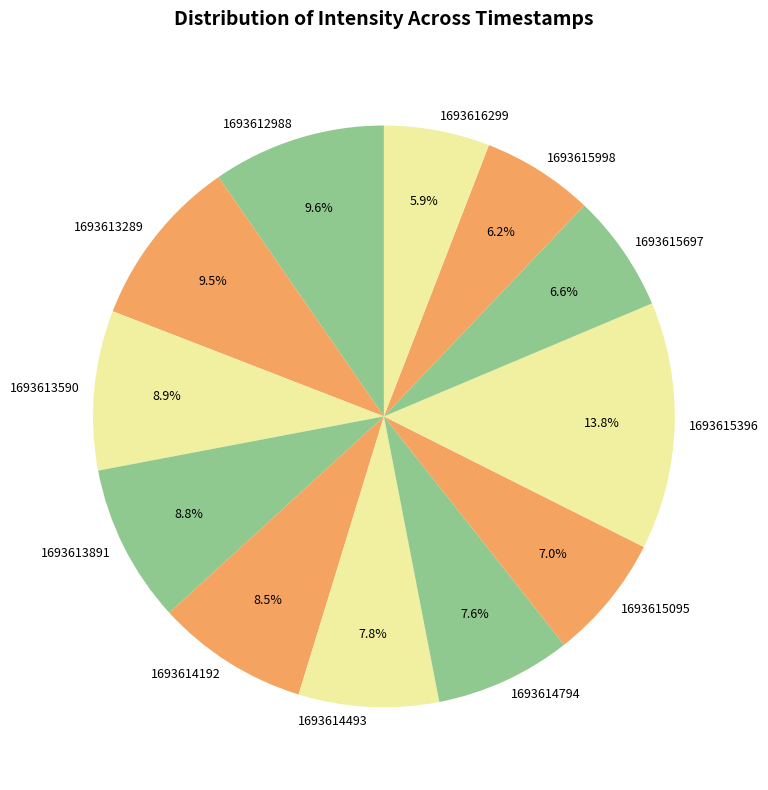

Count the number of slices in the pie.

12